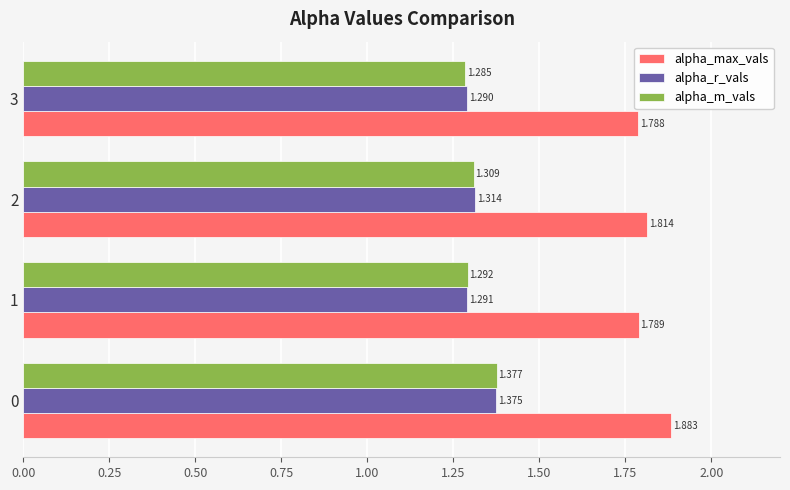

Where is alpha_max_vals nearest to the value 1?

3